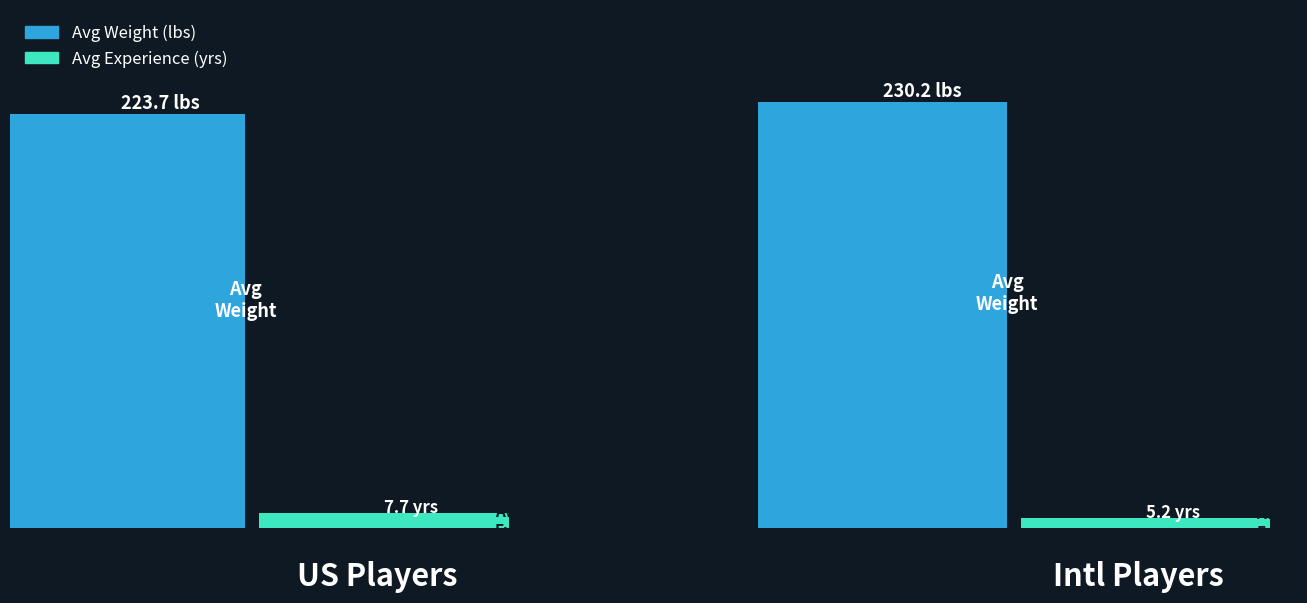

Are the bars grouped side by side (vs. stacked)?

Yes